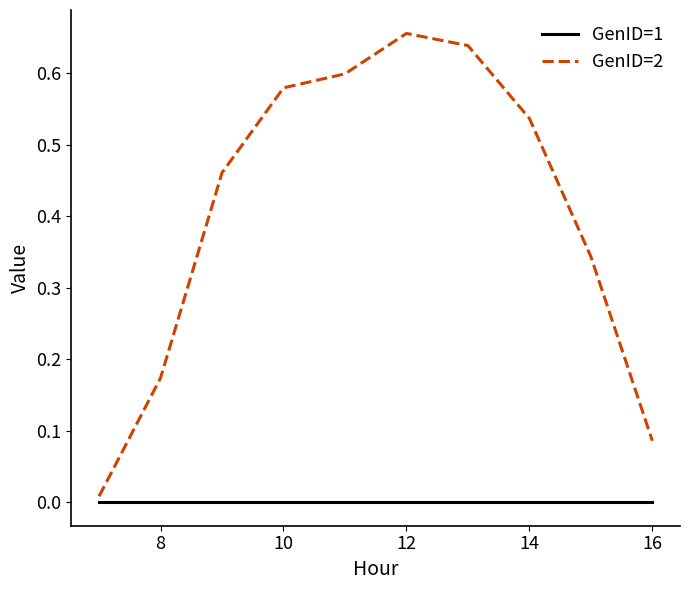

Which series has the largest total across all categories?

GenID=2